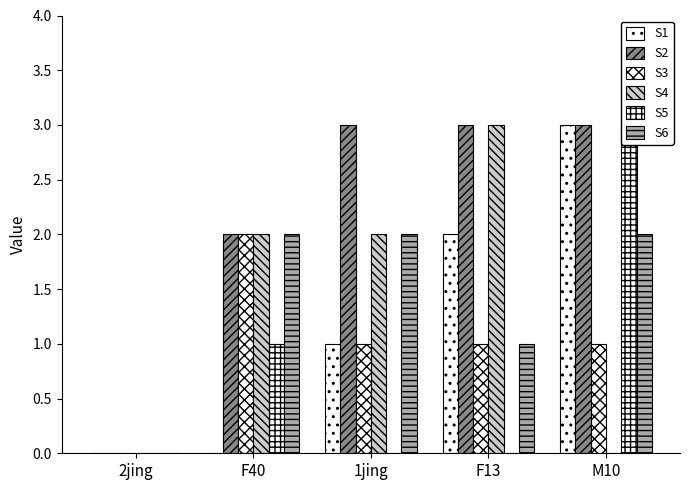

How many data points does each series have?

5